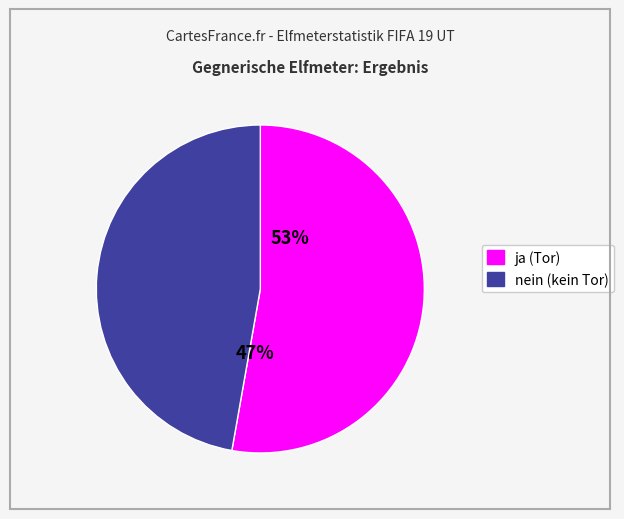

What is the smallest slice in the pie chart?

nein